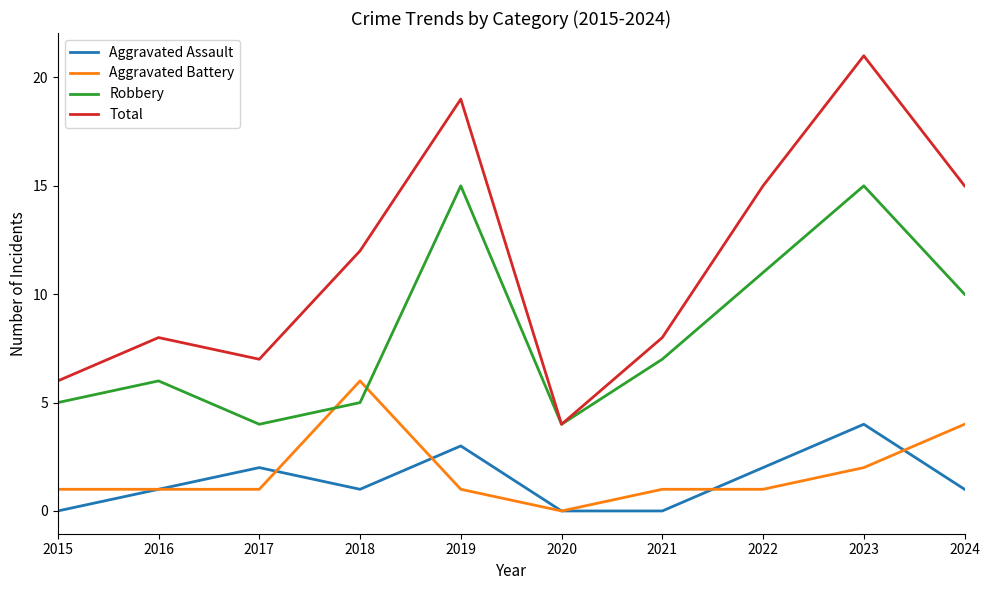

What is the maximum value for Aggravated Battery?

6